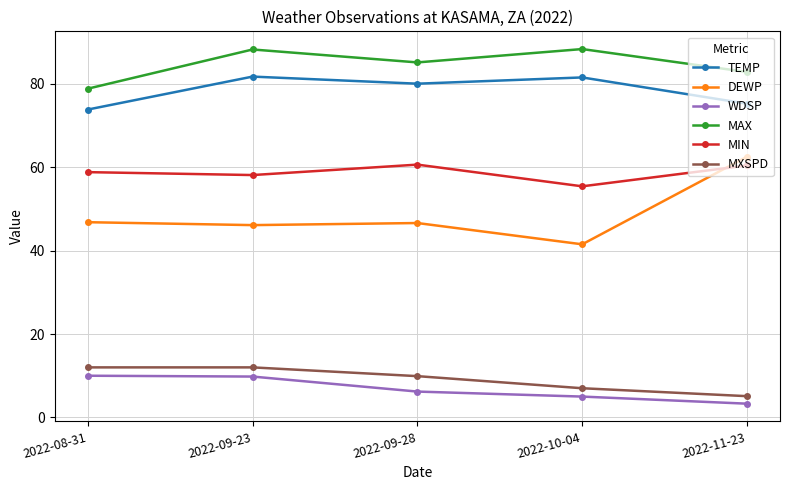

How many series are shown in this chart?

6